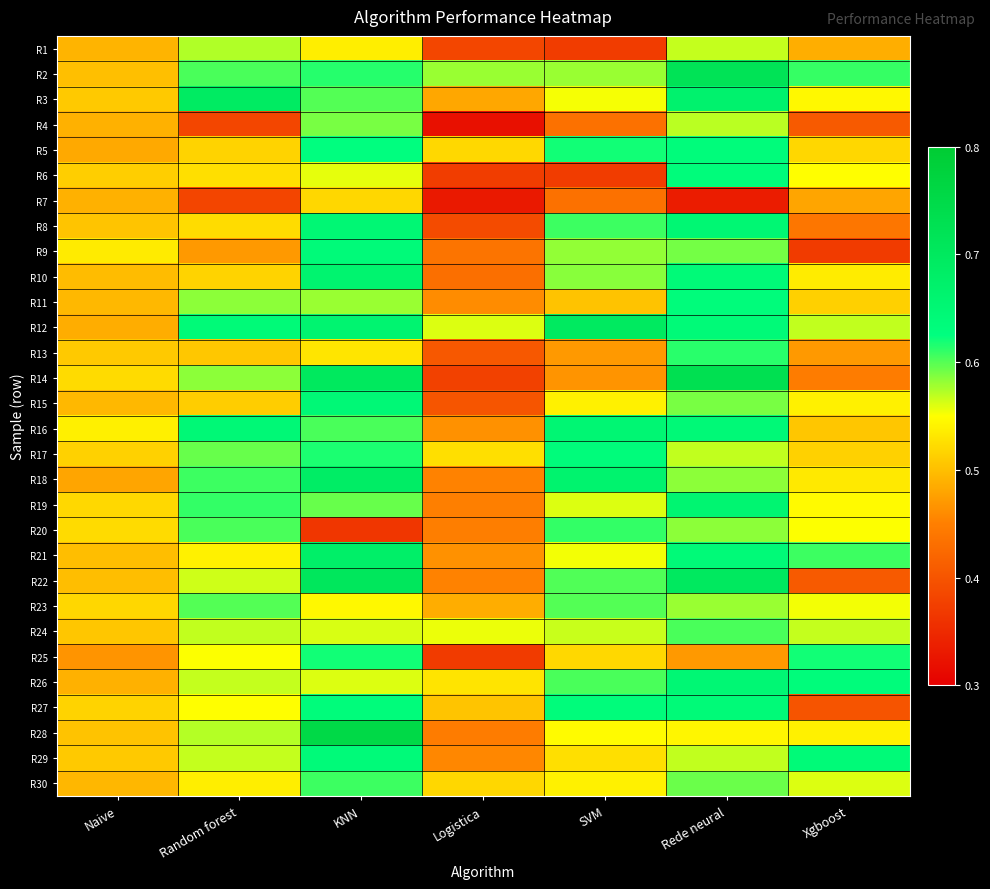

What is the total value across all series at Random forest?

16.7